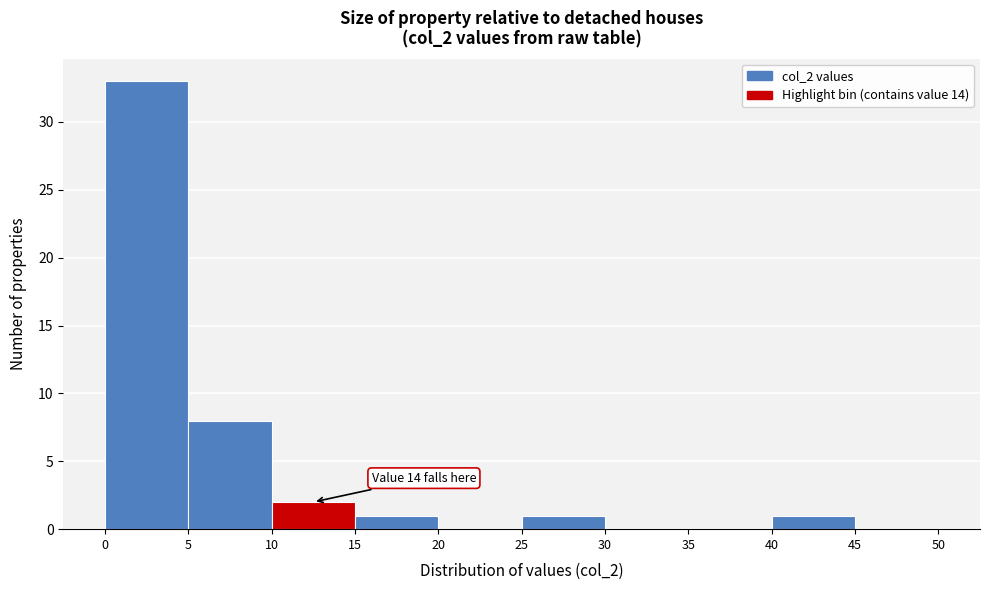

Over which range of the x-axis is the bar tallest?

0 to 5